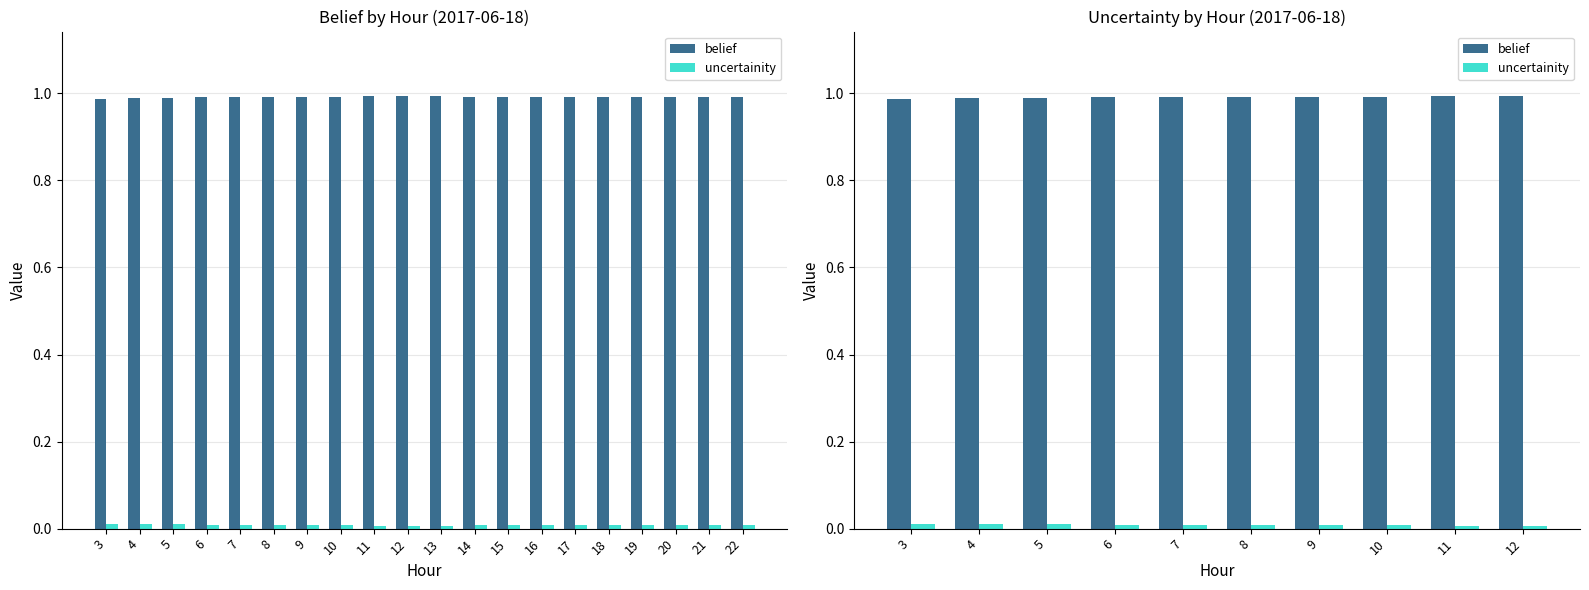

Reading left to right, extract all data points from this chart.

belief: 3=1.0	4=1.0	5=1.0	6=1.0	7=1.0	8=1.0	9=1.0	10=1.0	11=1.0	12=1.0
uncertainity: 3=0.0	4=0.0	5=0.0	6=0.0	7=0.0	8=0.0	9=0.0	10=0.0	11=0.0	12=0.0